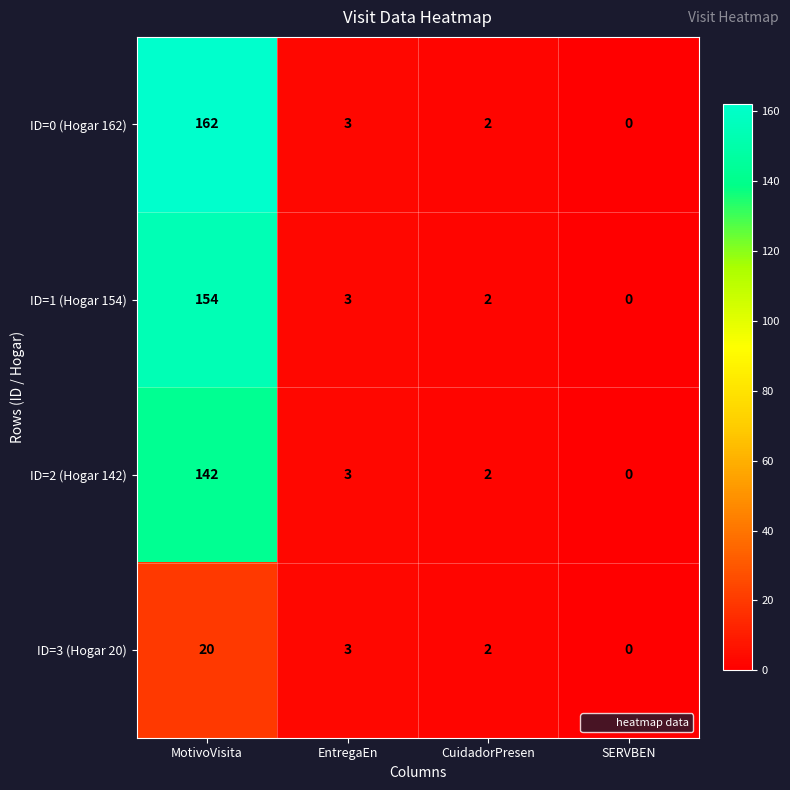

At which label does ID=0 (Hogar 162) first exceed 3?

MotivoVisita